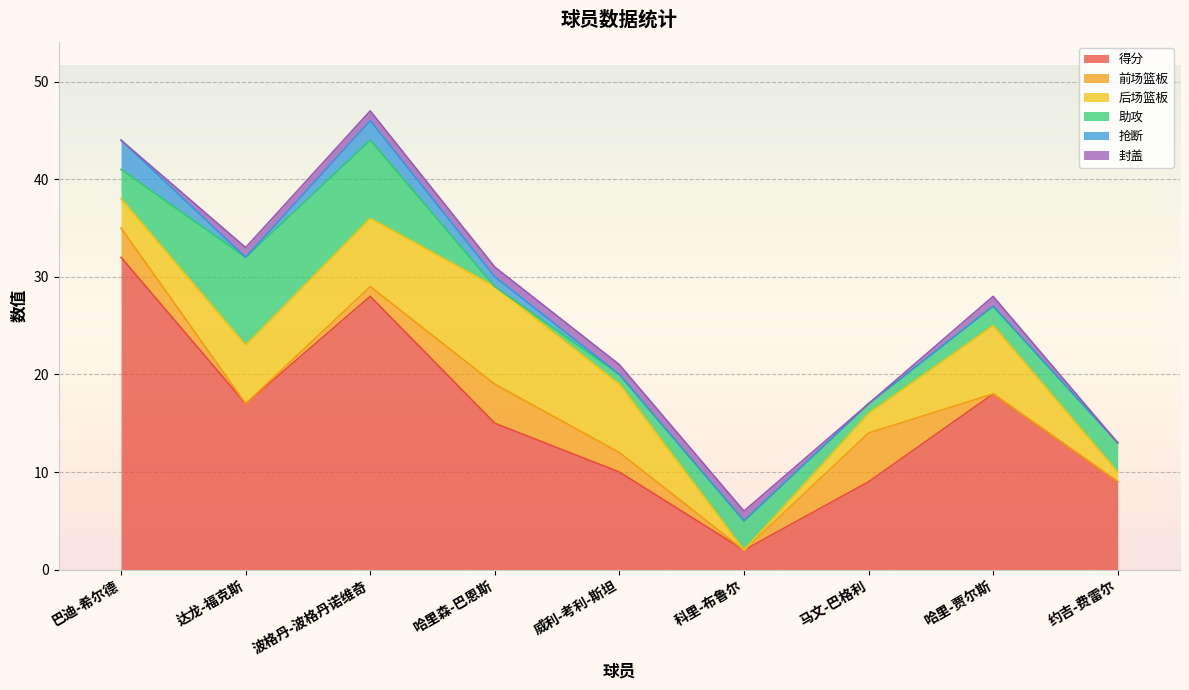

The value of 助攻 at 哈里森-巴恩斯 is 0. True or false?

True